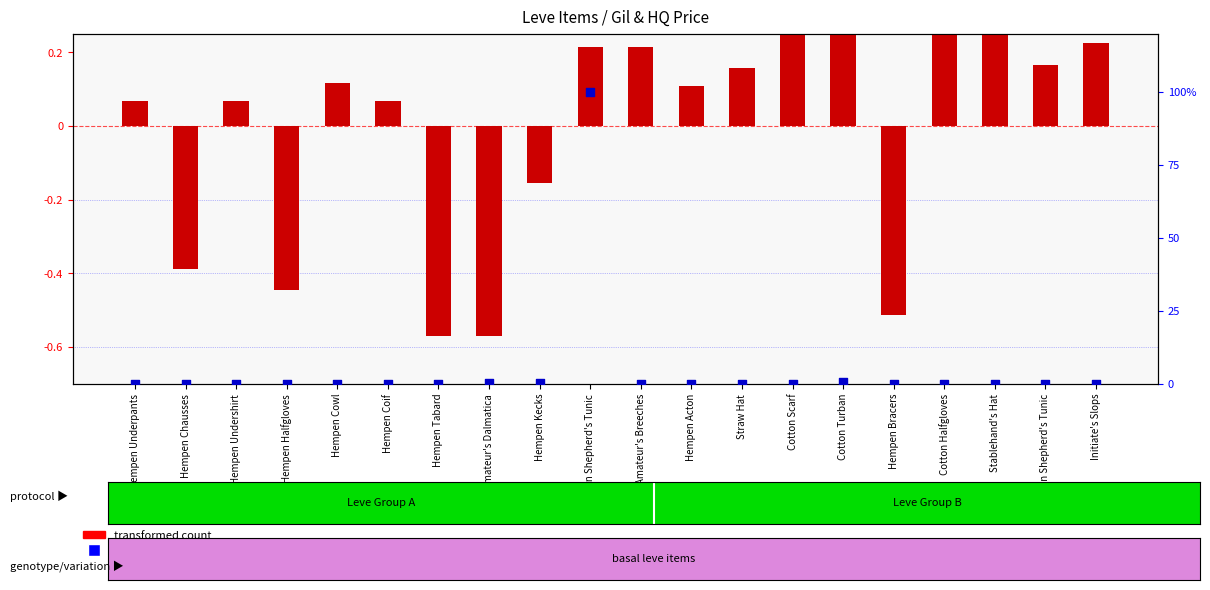

At which category is the sum across all series the highest?

Hempen Shepherd's Tunic